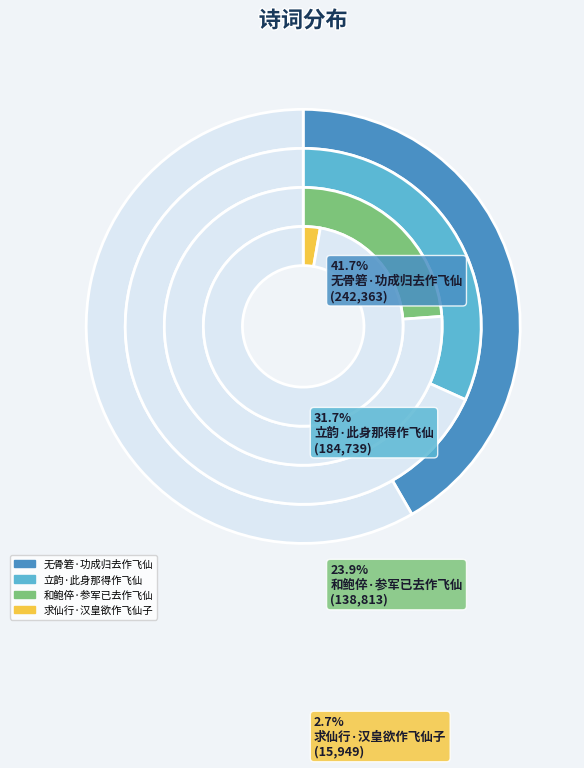

Count the number of slices in the pie.

4